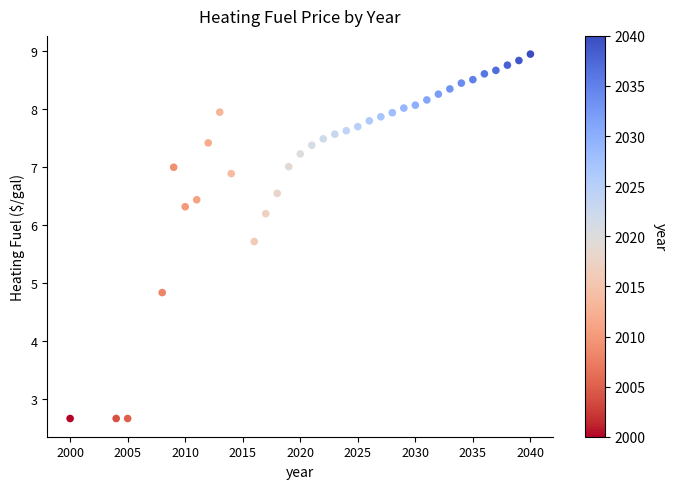

What Y value in the scatter plot is closest to 5?

4.8